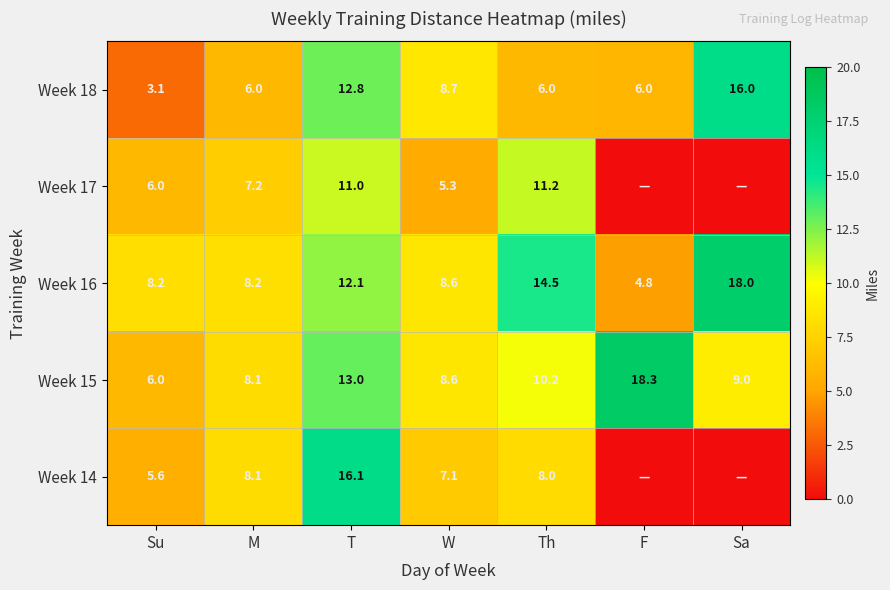

Rank the categories by Week 15 value from lowest to highest.

Su, M, W, Sa, Th, T, F